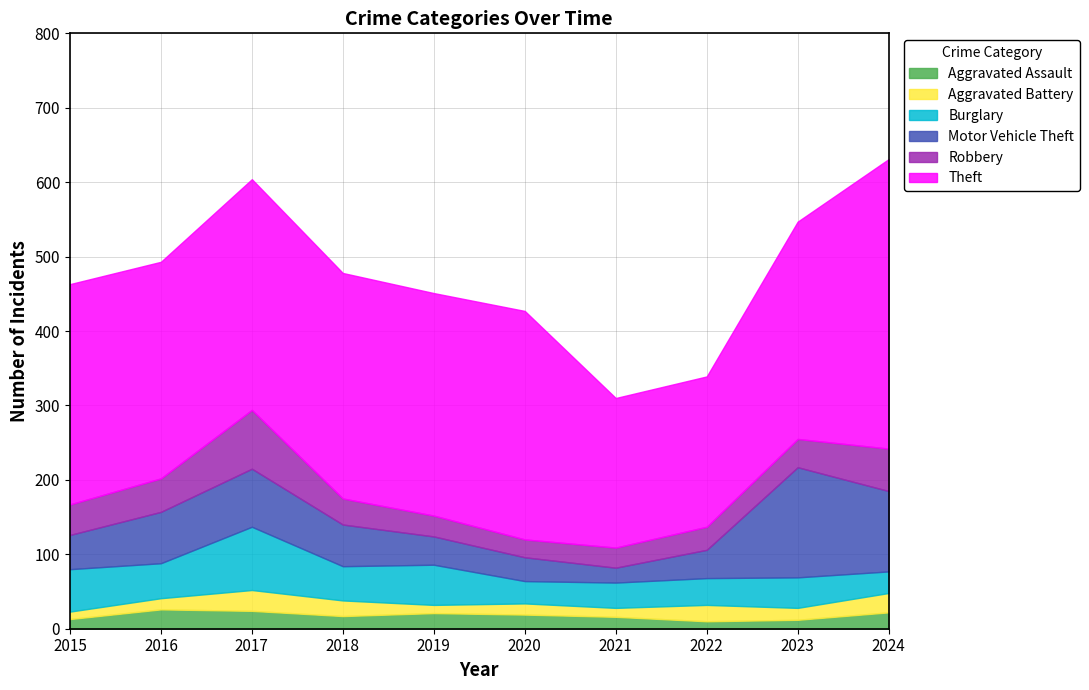

Reading left to right, what are all the values shown in this chart?

Aggravated Assault: 2015=13	2016=26	2017=24	2018=17	2019=21	2020=19	2021=16	2022=10	2023=12	2024=22
Aggravated Battery: 2015=10	2016=15	2017=28	2018=21	2019=11	2020=15	2021=12	2022=22	2023=16	2024=26
Burglary: 2015=57	2016=47	2017=85	2018=46	2019=54	2020=30	2021=34	2022=36	2023=41	2024=29
Motor Vehicle Theft: 2015=46	2016=69	2017=78	2018=56	2019=38	2020=32	2021=20	2022=38	2023=148	2024=108
Robbery: 2015=41	2016=45	2017=79	2018=35	2019=28	2020=24	2021=27	2022=31	2023=38	2024=57
Theft: 2015=296	2016=291	2017=310	2018=303	2019=299	2020=307	2021=201	2022=202	2023=292	2024=389